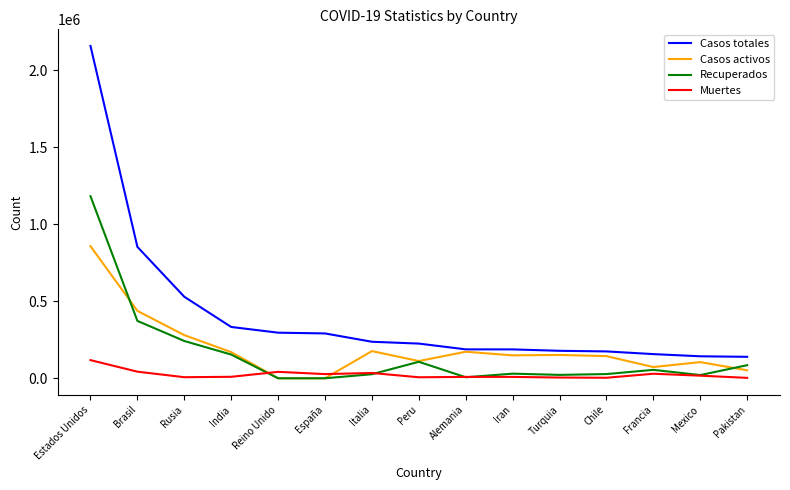

What is the difference between the highest and lowest values at España?

291008